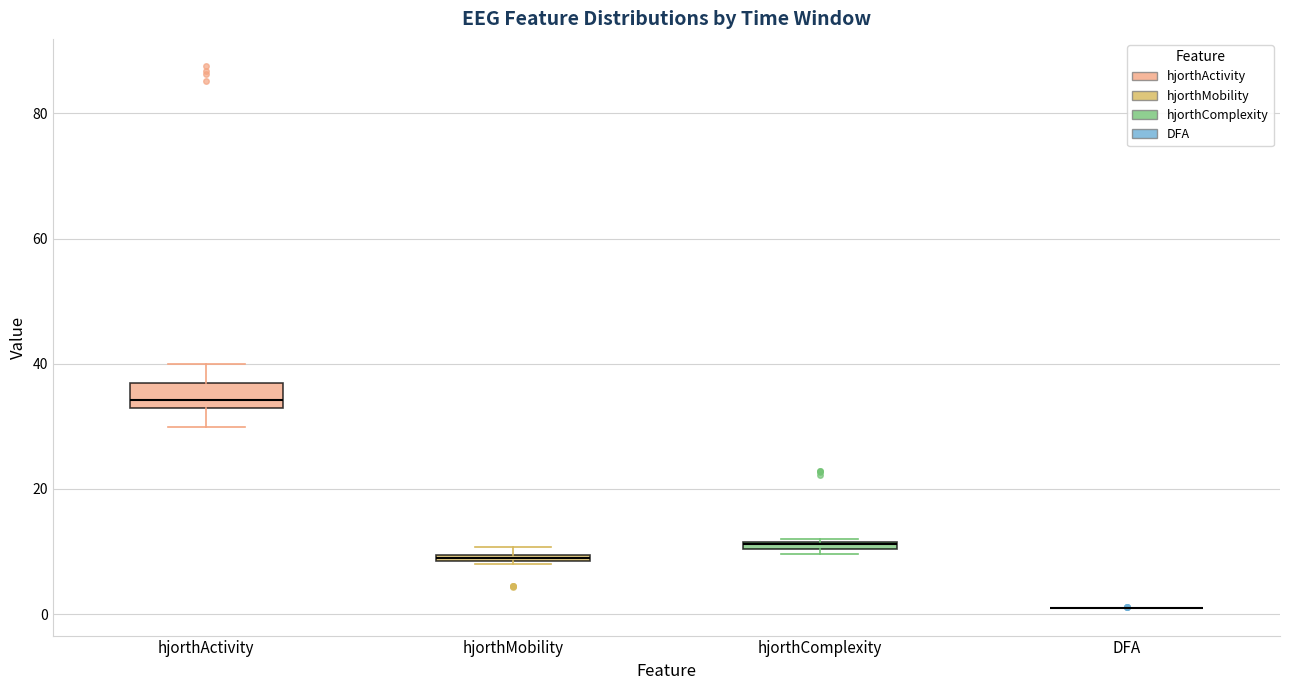

Where is the lower edge of the box for hjorthActivity on the y-axis? The values are not printed on the chart, so give them approximately, as read against the axis.

32